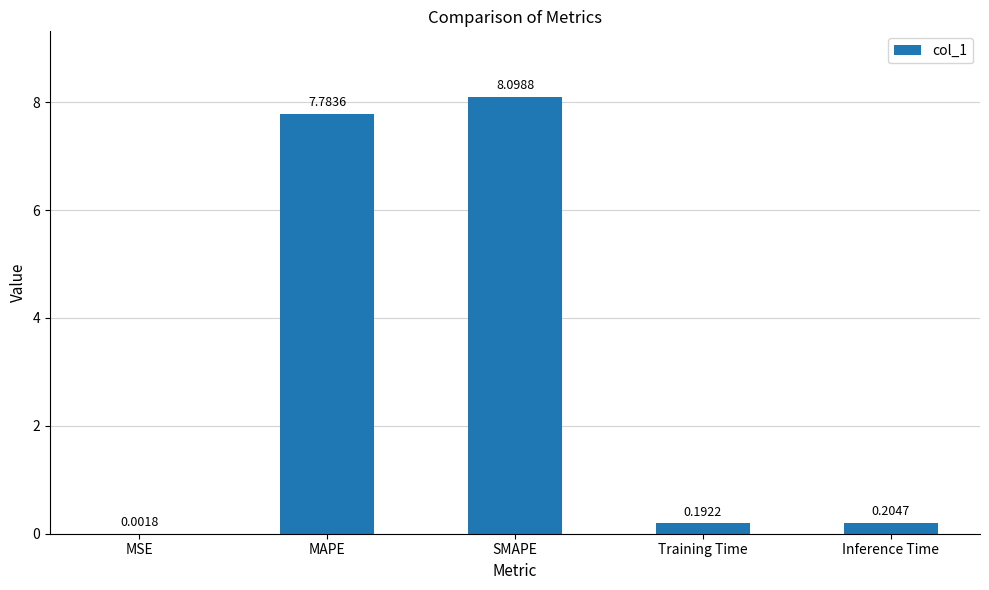

What is the change in value from MSE to SMAPE?

+8.1